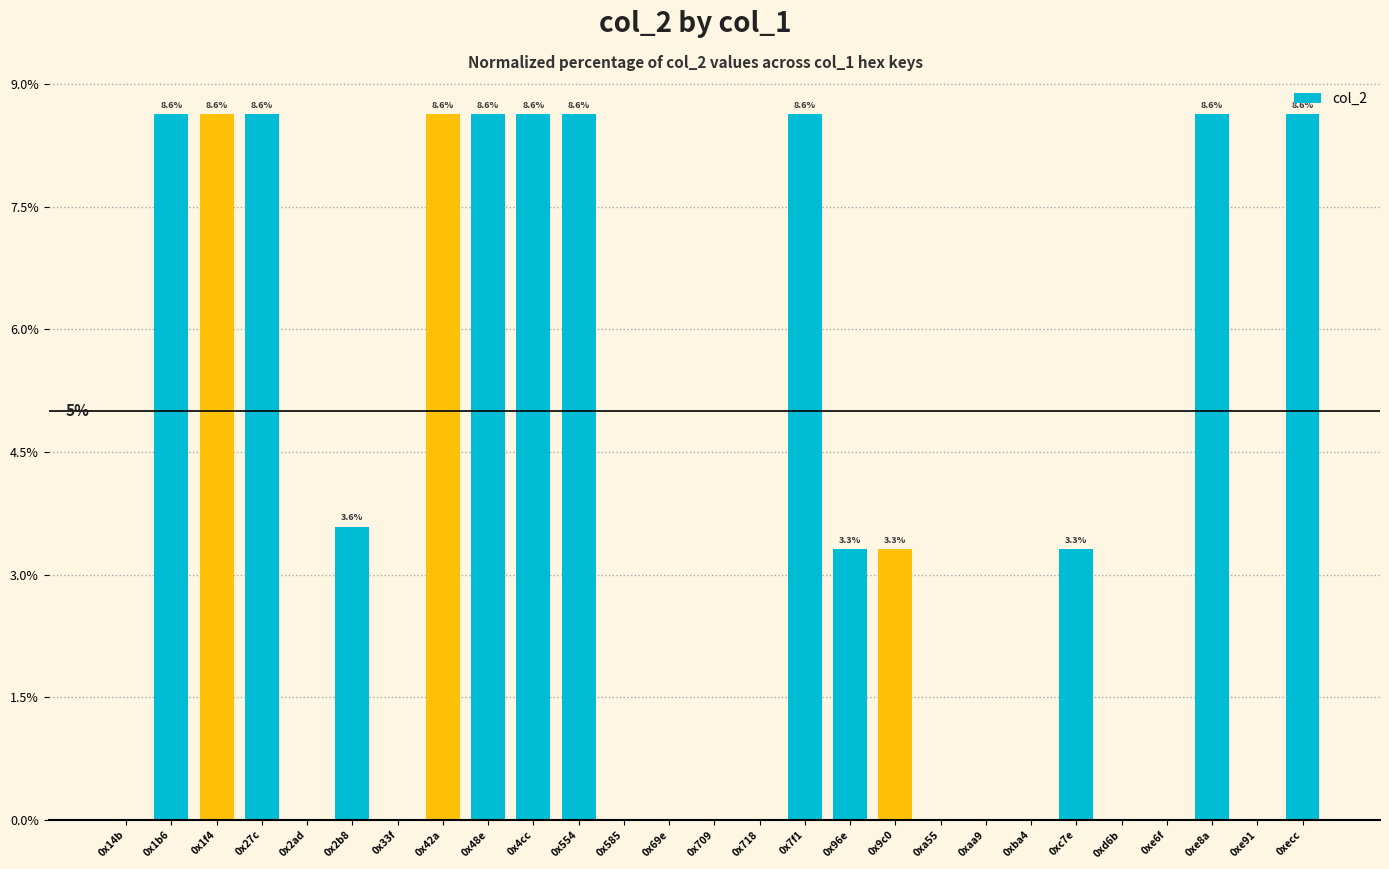

The value at 0x7f1 is 8.6. True or false?

True